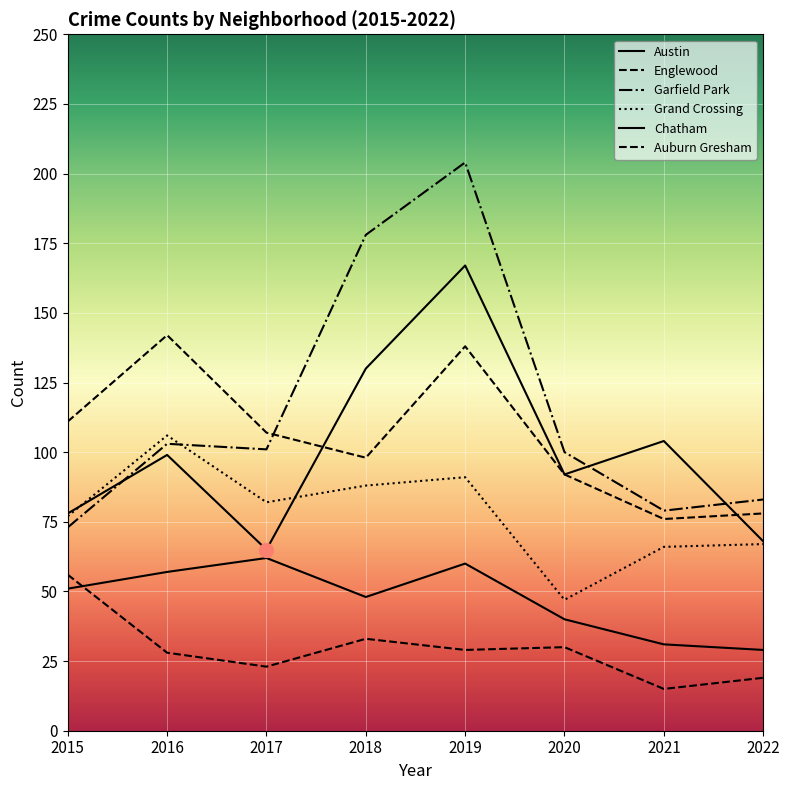

How many lines are shown in the chart?

6